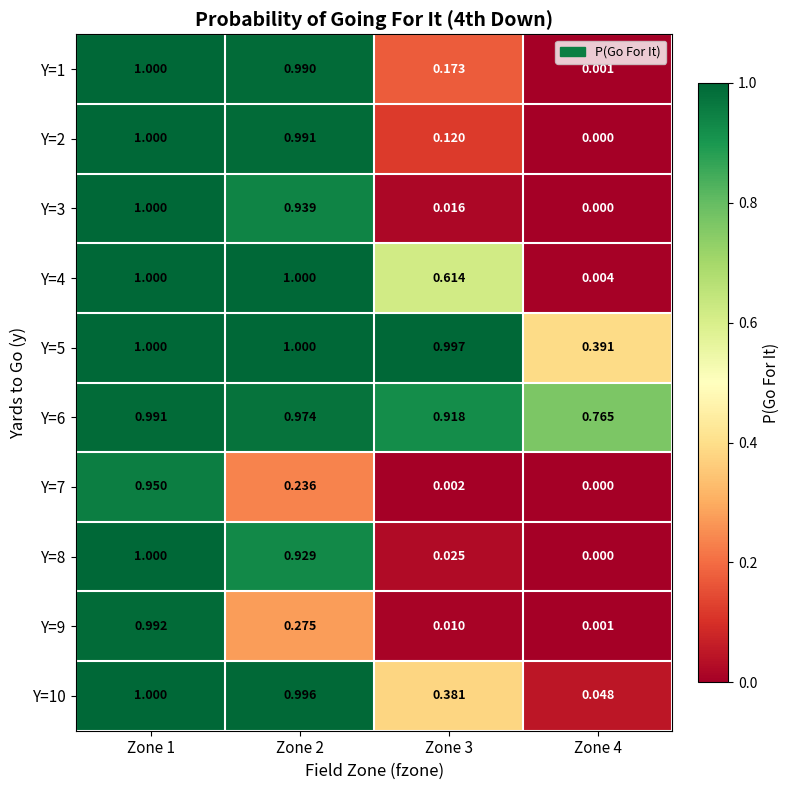

Which series has the largest total across all categories?

Y=6